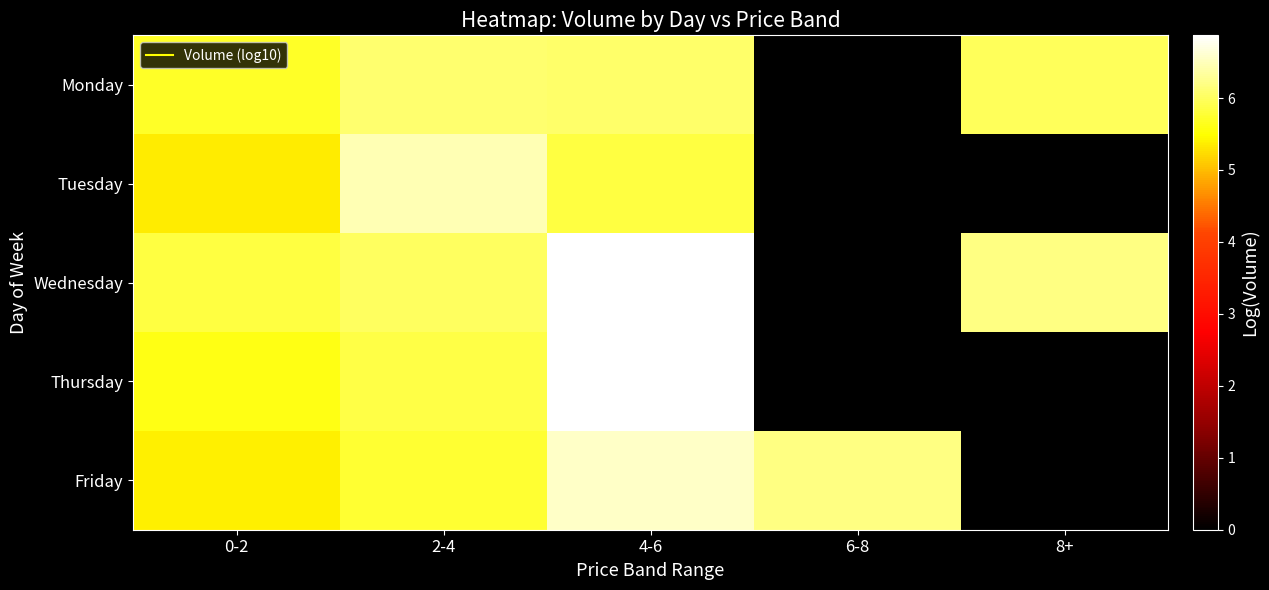

Count the Monday values in the range 5 to 6.

2